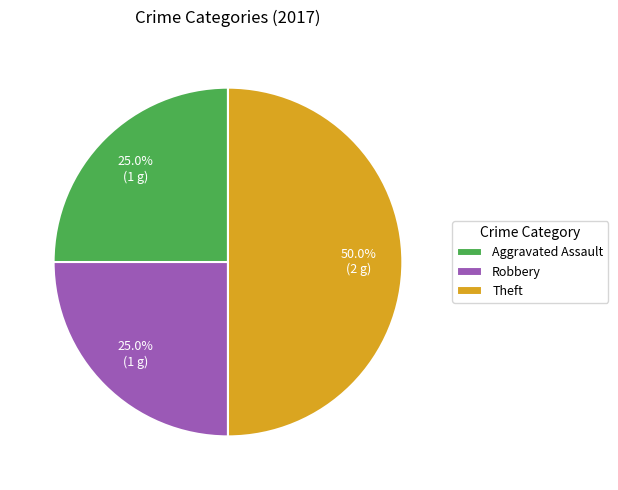

Approximately how many times larger is the value at Theft compared to Robbery?

2.0